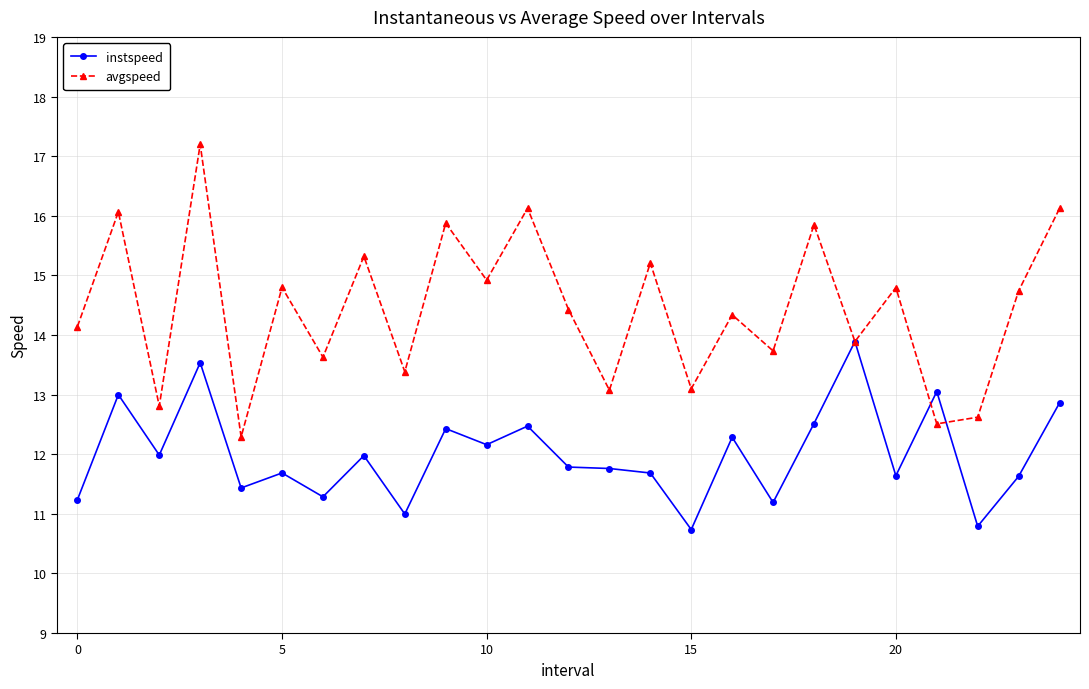

How many data points in avgspeed are above 14?

15